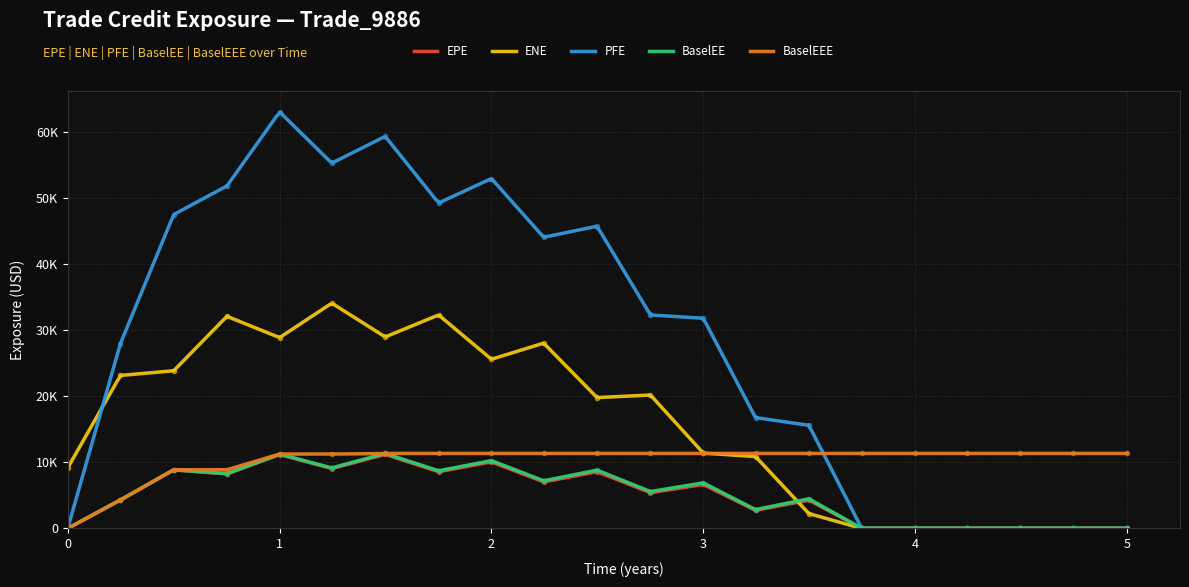

What position from the right is 2.24658?

12